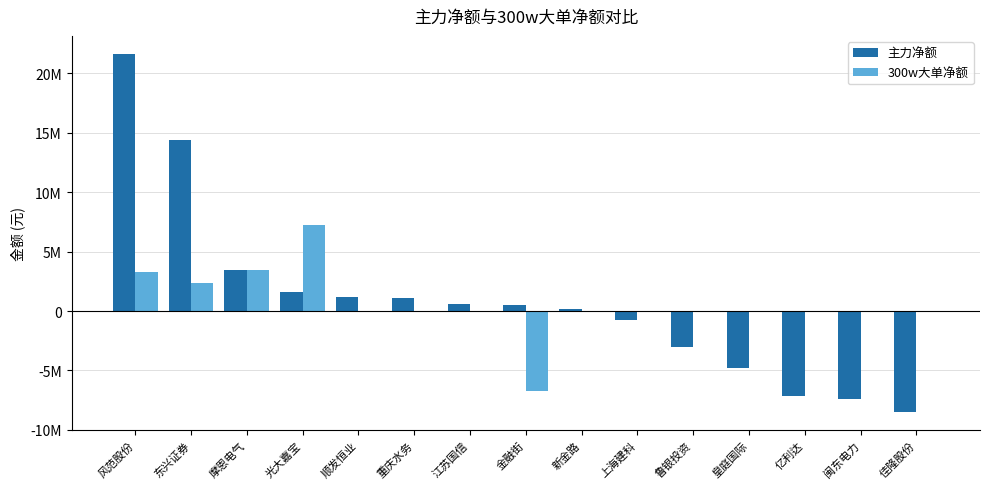

Reading right to left, list all the values displayed in this chart.

主力净额: 佳隆股份=-8515895	闽东电力=-7421491	亿利达=-7153706	皇庭国际=-4753452	鲁银投资=-3044507	上海建科=-790705	新金路=192373	金融街=472391	江苏国信=586977	重庆水务=1069522	顺发恒业=1159752	光大嘉宝=1576344	摩恩电气=3446179	东兴证券=14357720	风范股份=21646757
300w大单净额: 佳隆股份=0	闽东电力=0	亿利达=0	皇庭国际=0	鲁银投资=0	上海建科=0	新金路=0	金融街=-6686464	江苏国信=0	重庆水务=0	顺发恒业=0	光大嘉宝=7229692	摩恩电气=3420412	东兴证券=2354963	风范股份=3287952